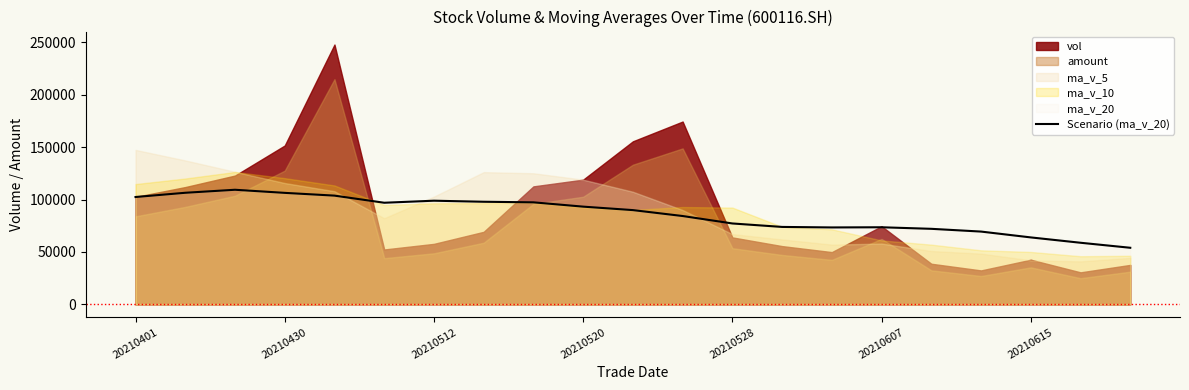

How many points are higher than both their immediate neighbors (excluding endpoints)?

3